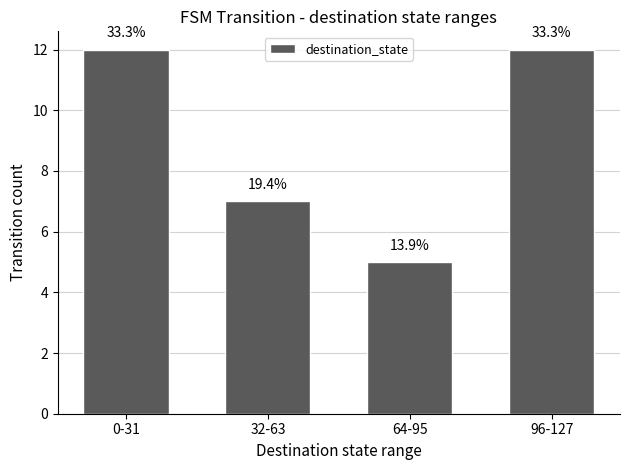

What is the average value?

9